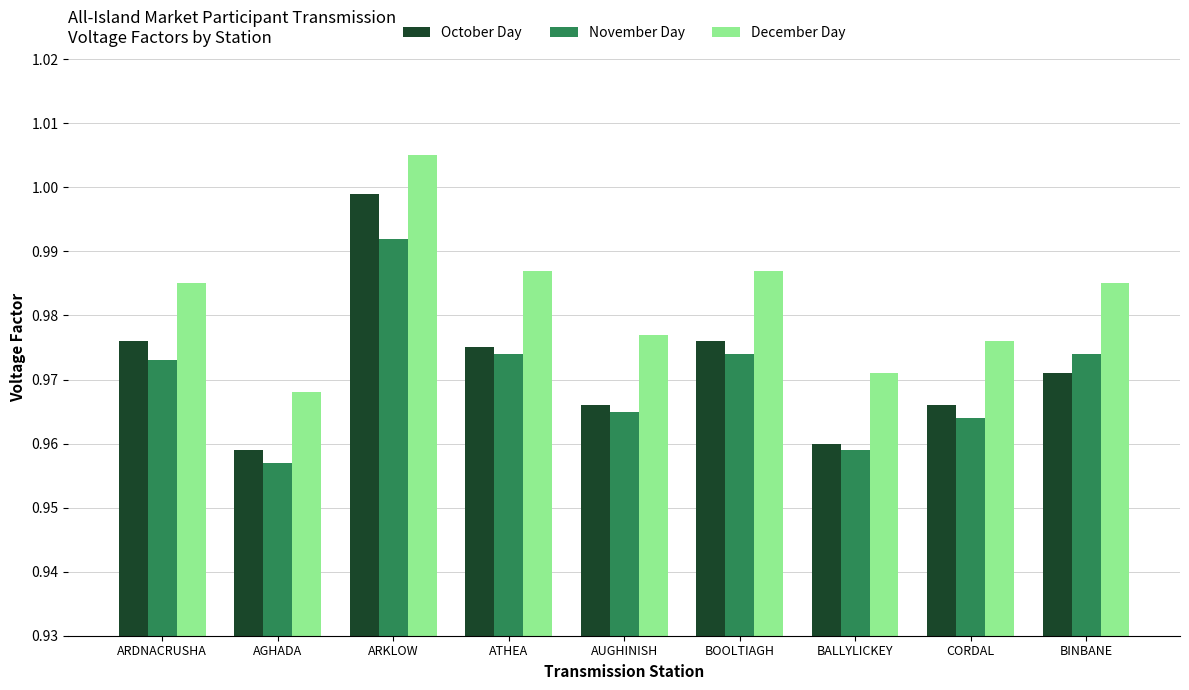

At which label does December Day reach its minimum?

AGHADA